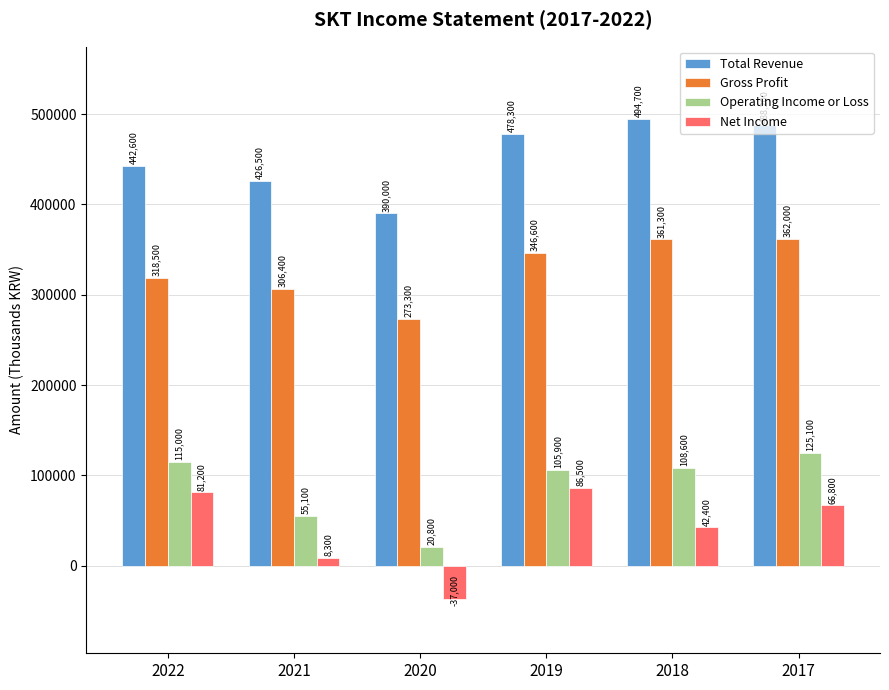

At which label is Total Revenue closest to 442350?

2022